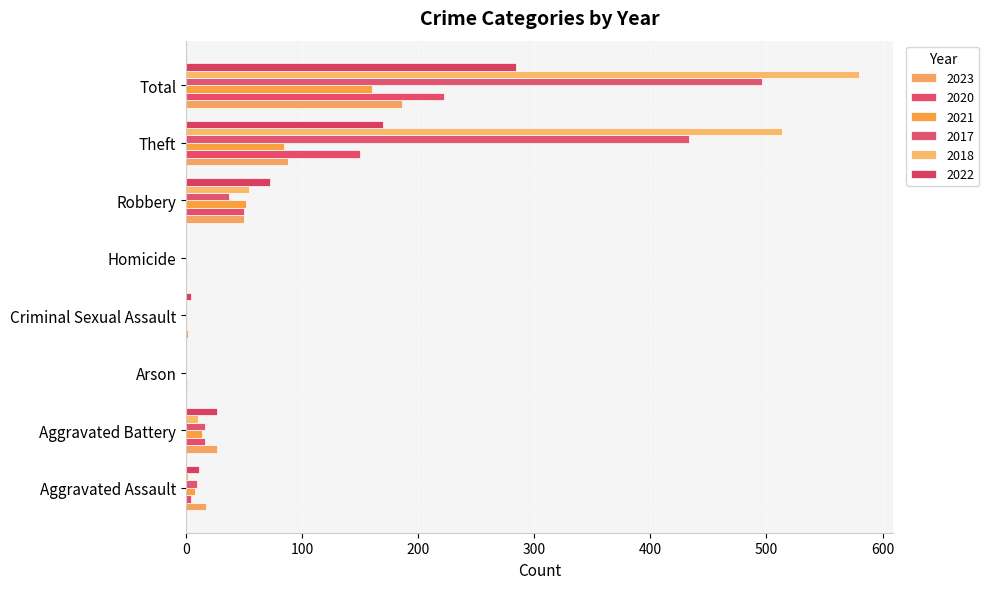

Reading right to left, what are all the values shown in this chart?

2023: 186	88	50	1	2	1	27	17
2020: 222	150	50	1	0	1	16	4
2021: 160	84	52	1	1	0	14	8
2017: 496	433	37	0	1	0	16	9
2018: 580	513	54	0	1	0	10	2
2022: 284	170	72	0	4	0	27	11